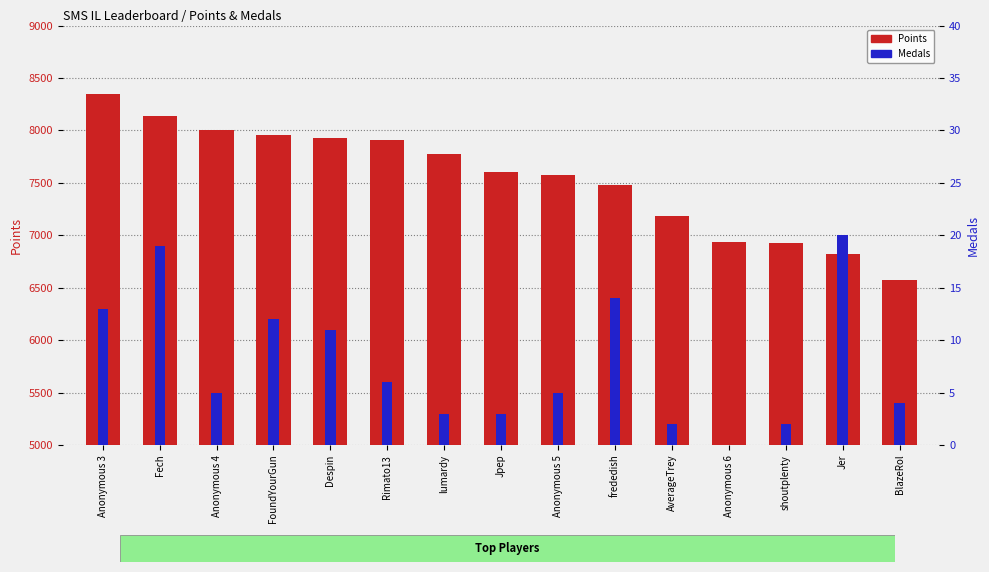

The value of Medals at Anonymous 6 is 0. True or false?

True